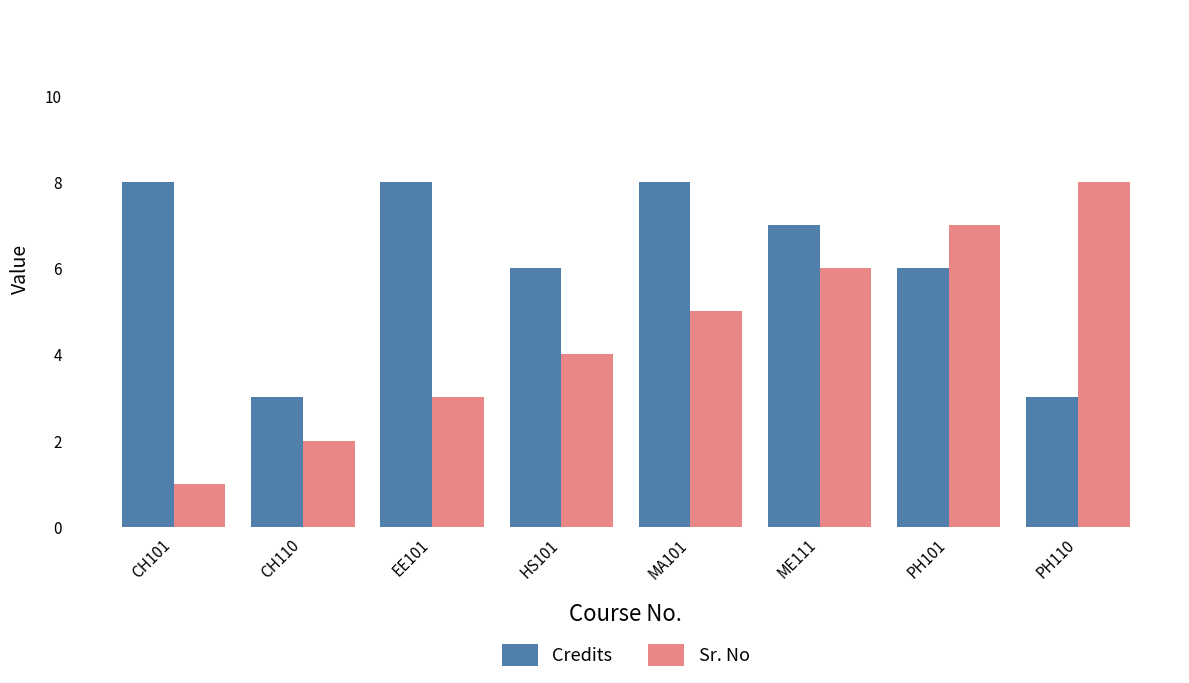

What is the difference between the maximum and minimum values in the Sr. No series?

7